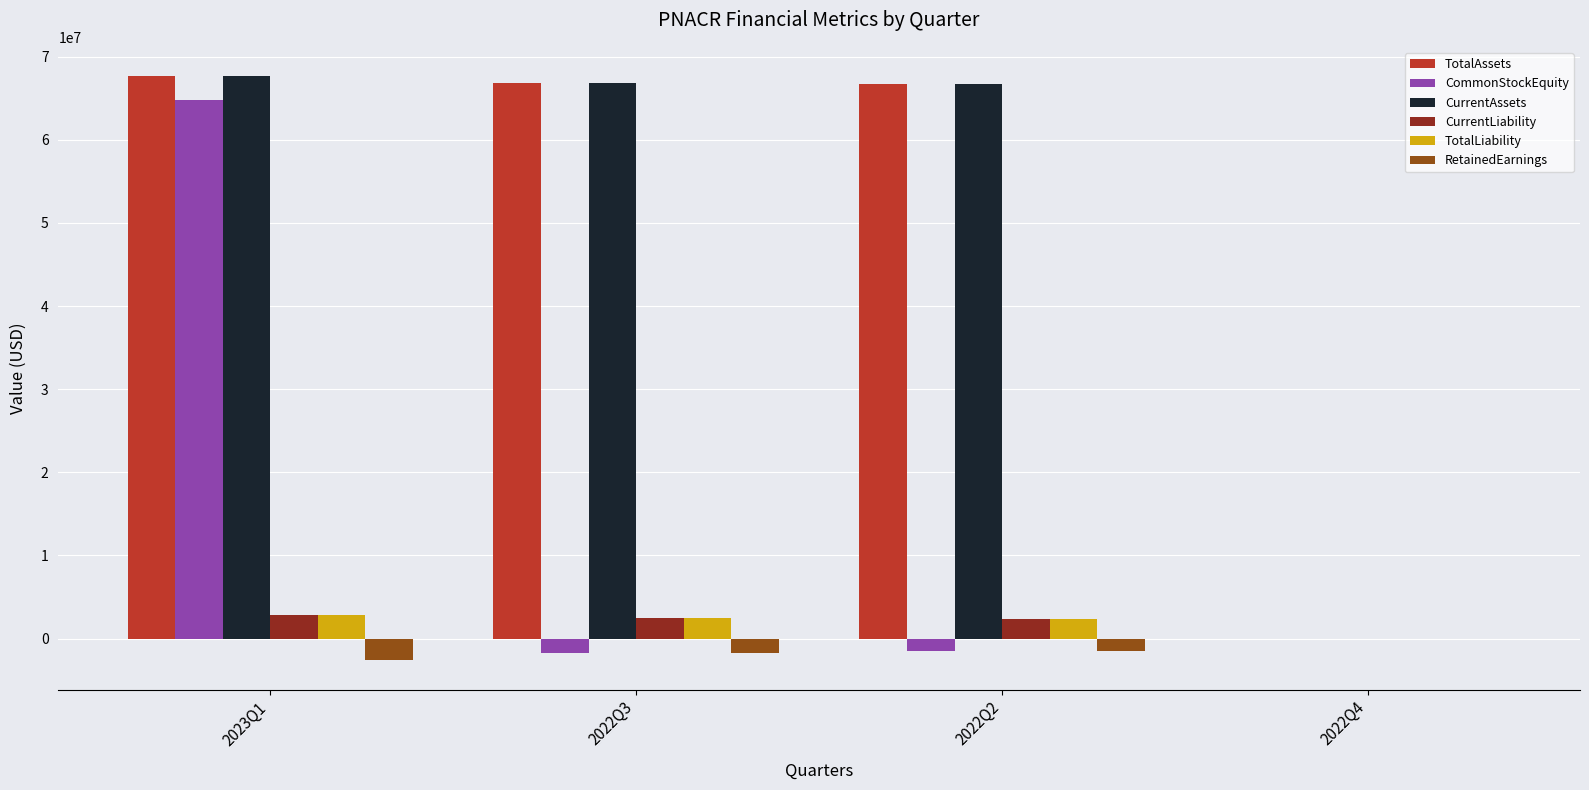

At which label does RetainedEarnings first exceed -1490826?

2022Q4